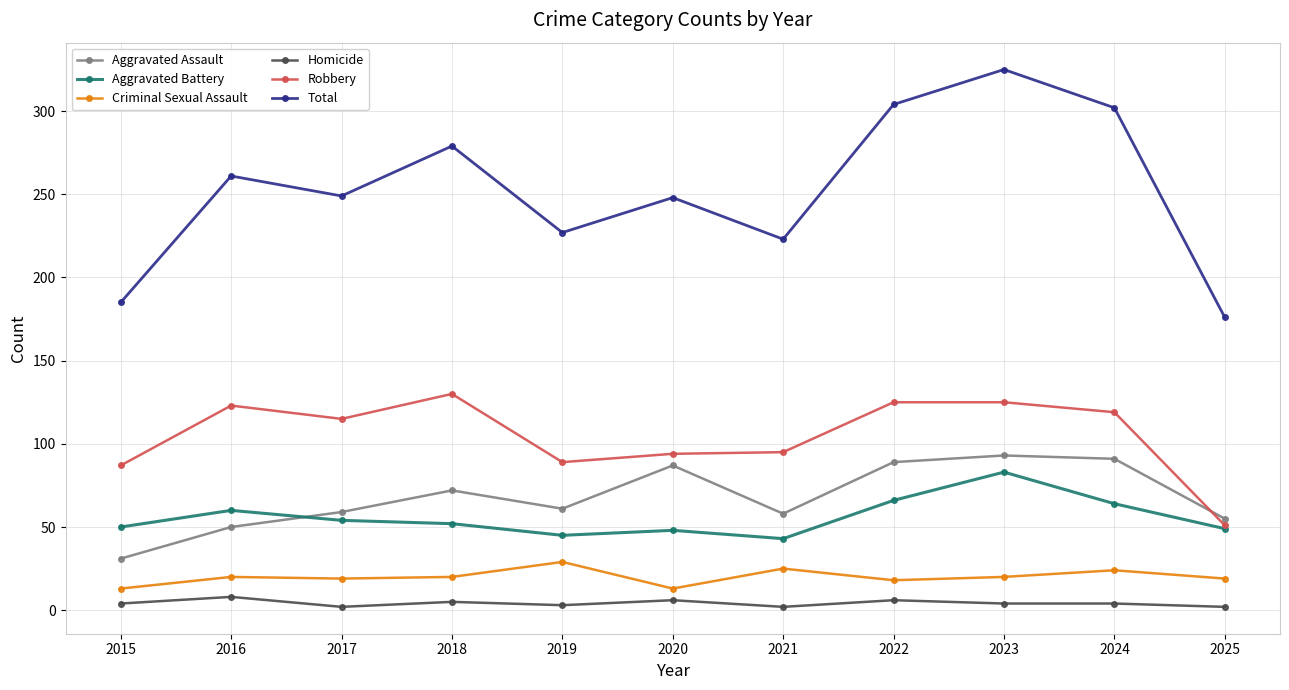

Where is the first local minimum for Total?

2017